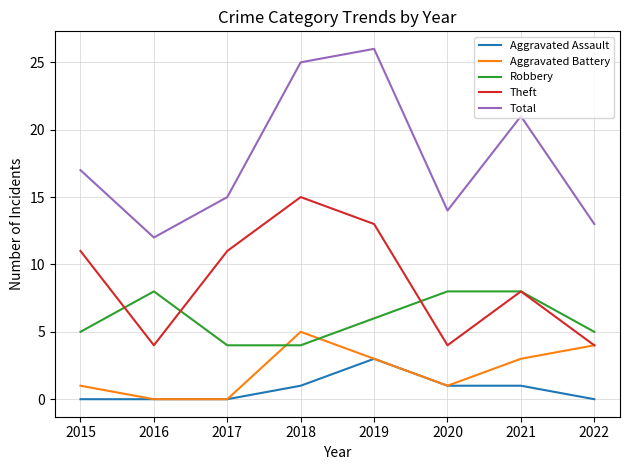

What are all the series names shown in the legend?

Aggravated Assault, Aggravated Battery, Robbery, Theft, Total